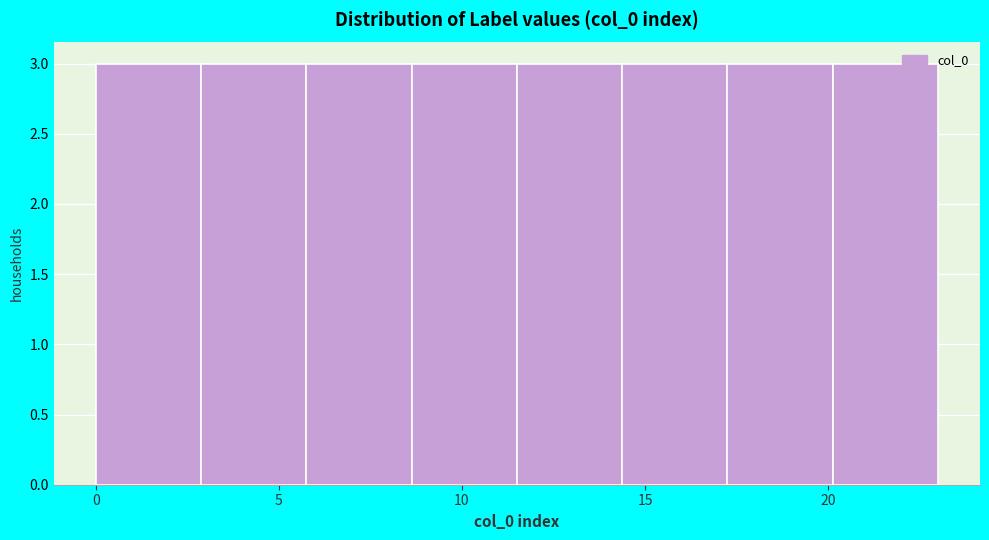

What is the height of the bar covering 14.5 to 17.5 on the x-axis? Neither the bar edges nor the heights are printed on the chart, so give them approximately, as read against the axes.

3